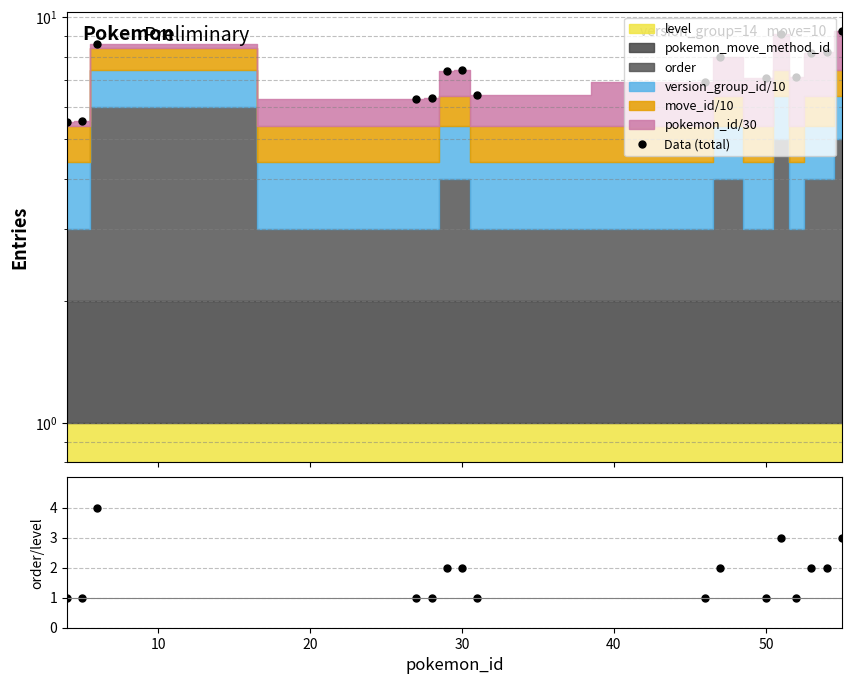

What is the sum of the order/level values at 50 and 40?

3.0